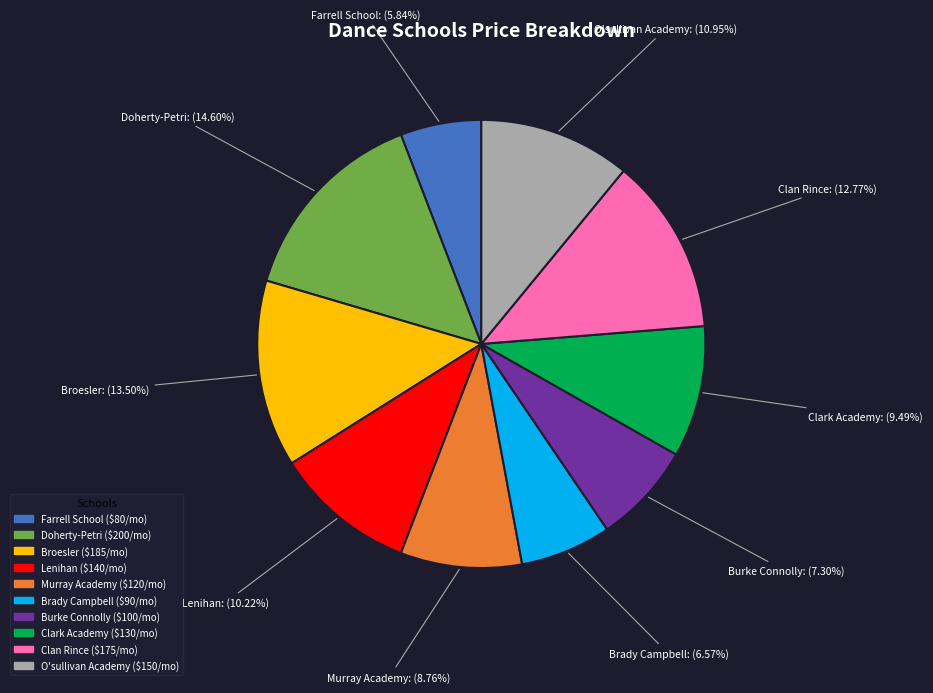

Combined, do Murray Academy and Burke Connolly account for over 50%?

No